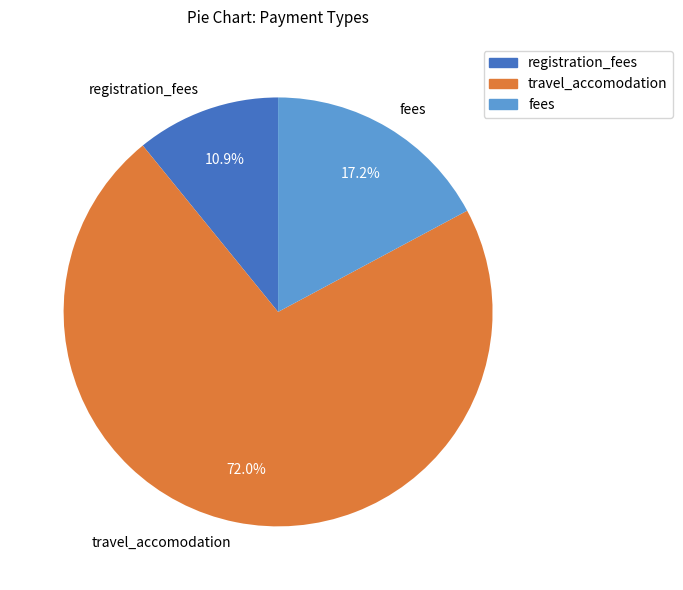

Count the number of slices in the pie.

3